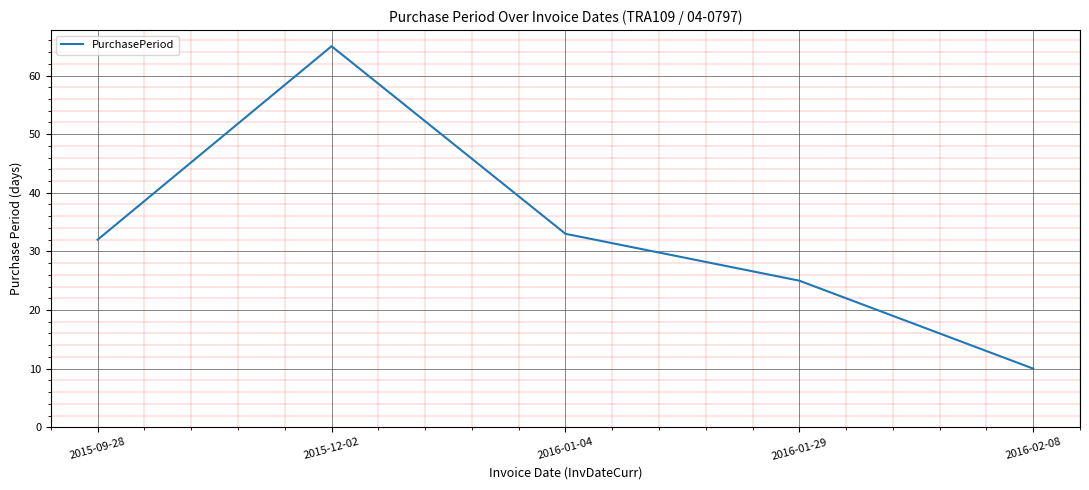

What position from the right is 2015-09-28?

5